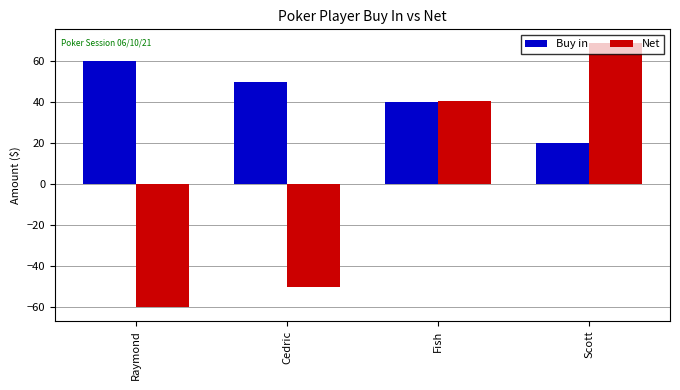

Reading left to right, extract all data points from this chart.

Buy in: Raymond=60.0	Cedric=50.0	Fish=40.0	Scott=20.0
Net: Raymond=-60.0	Cedric=-50.0	Fish=40.8	Scott=69.2